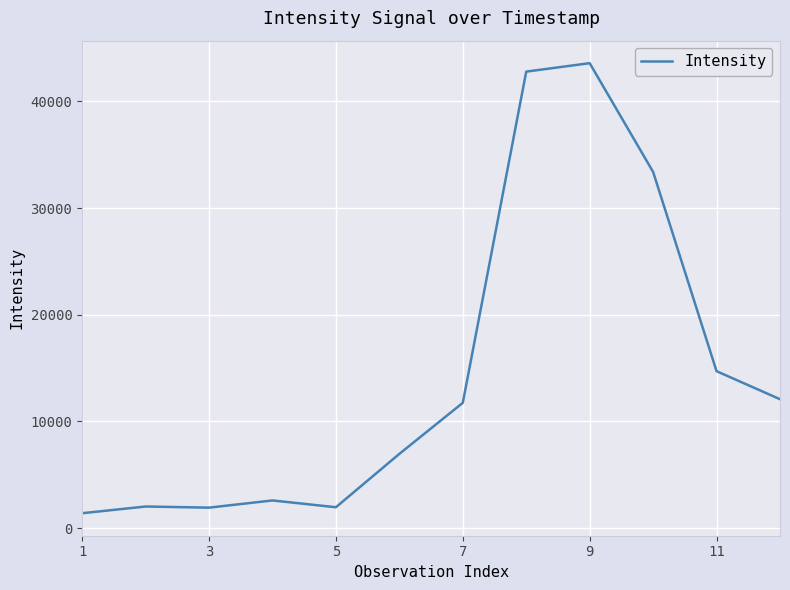

What is the difference between the maximum and minimum values?

42185.9